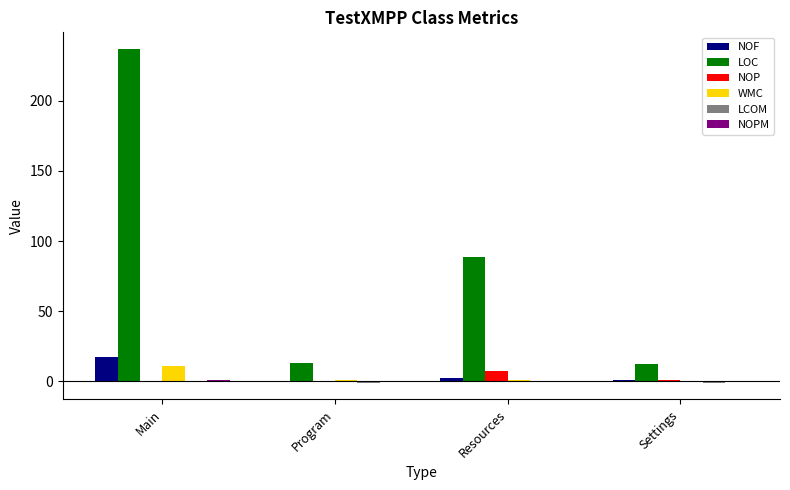

True or false: LOC has a value of 86 at Main.

False